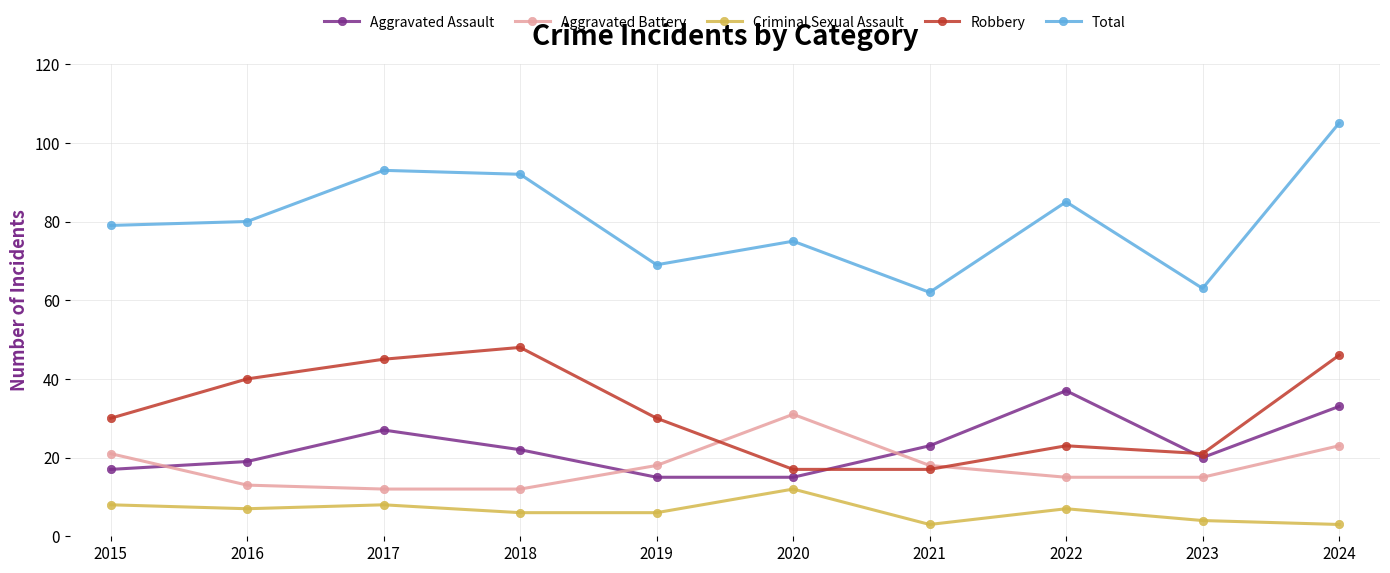

What is the highest value of the Aggravated Assault series?

37